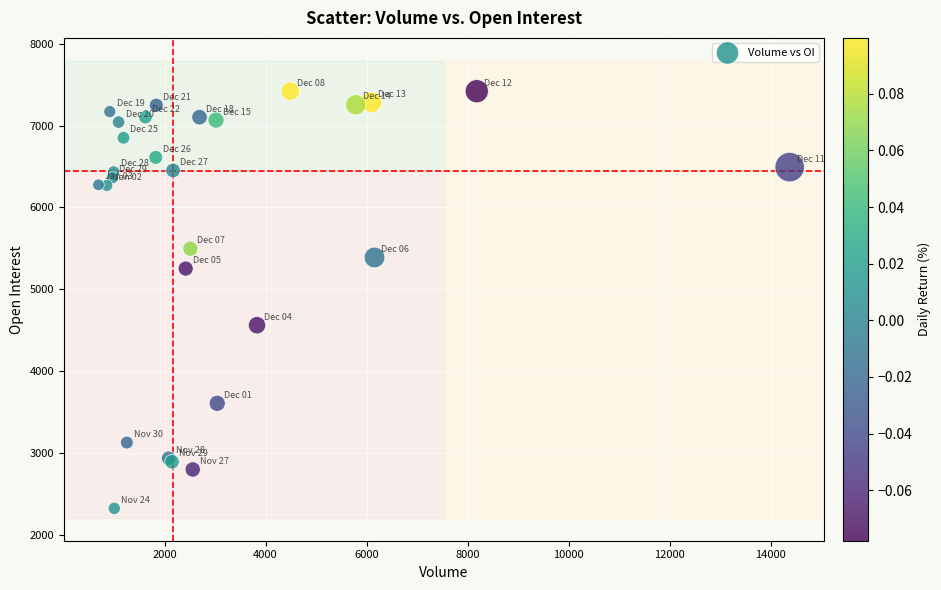

What Y value in the scatter plot is closest to 4873?

4562